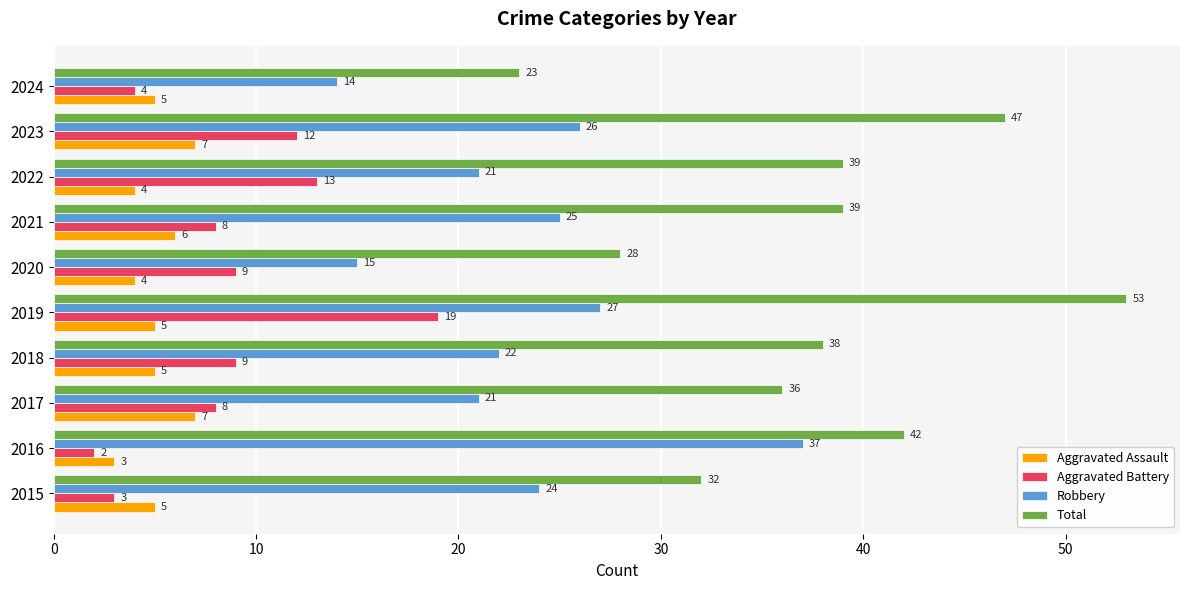

At 2024, list the series in order from smallest to largest.

Aggravated Battery, Aggravated Assault, Robbery, Total